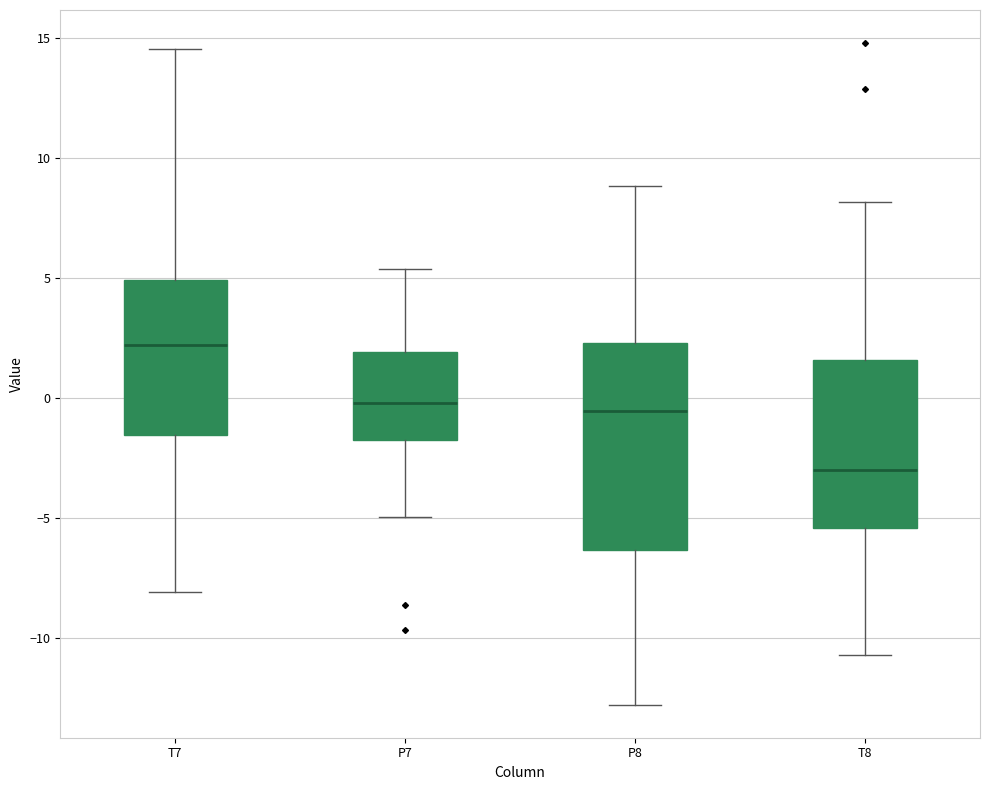

Reading left to right, read every box against the y-axis: the position of its median line, the range the box covers, and the ends of its whiskers. The values are not printed on the chart, so give them approximately, as read against the axis.

T7: median 2.0, box -1.5 to 5.0, whiskers -8.0 to 14.5
P7: median 0.0, box -1.5 to 2.0, whiskers -5.0 to 5.5
P8: median -0.5, box -6.5 to 2.5, whiskers -13.0 to 9.0
T8: median -3.0, box -5.5 to 1.5, whiskers -10.5 to 8.0